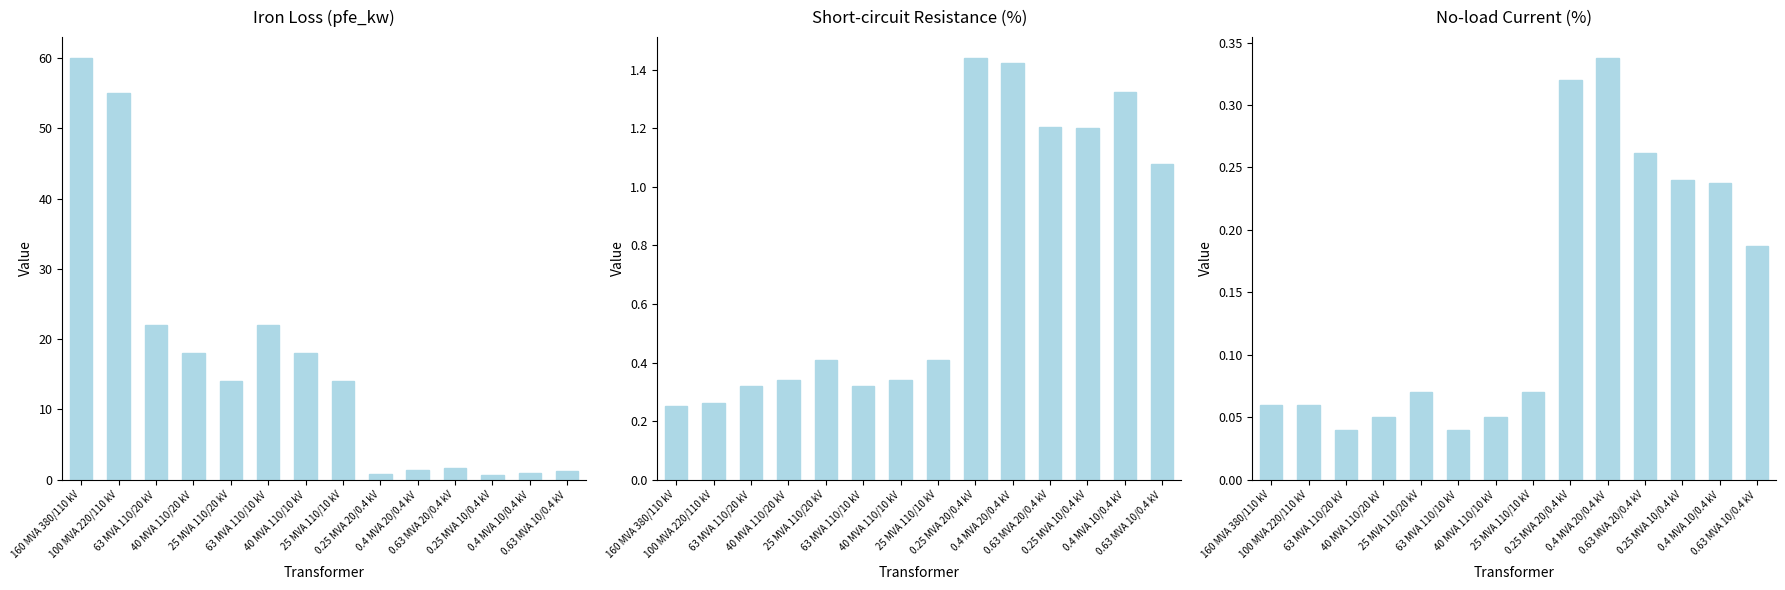

Reading right to left, list all the values displayed in this chart.

pfe_kw: 1.2	0.9	0.6	1.6	1.4	0.8	14.0	18.0	22.0	14.0	18.0	22.0	55.0	60.0
vkr_percent: 1.1	1.3	1.2	1.2	1.4	1.4	0.4	0.3	0.3	0.4	0.3	0.3	0.3	0.2
i0_percent: 0.2	0.2	0.2	0.3	0.3	0.3	0.1	0.1	0.0	0.1	0.1	0.0	0.1	0.1